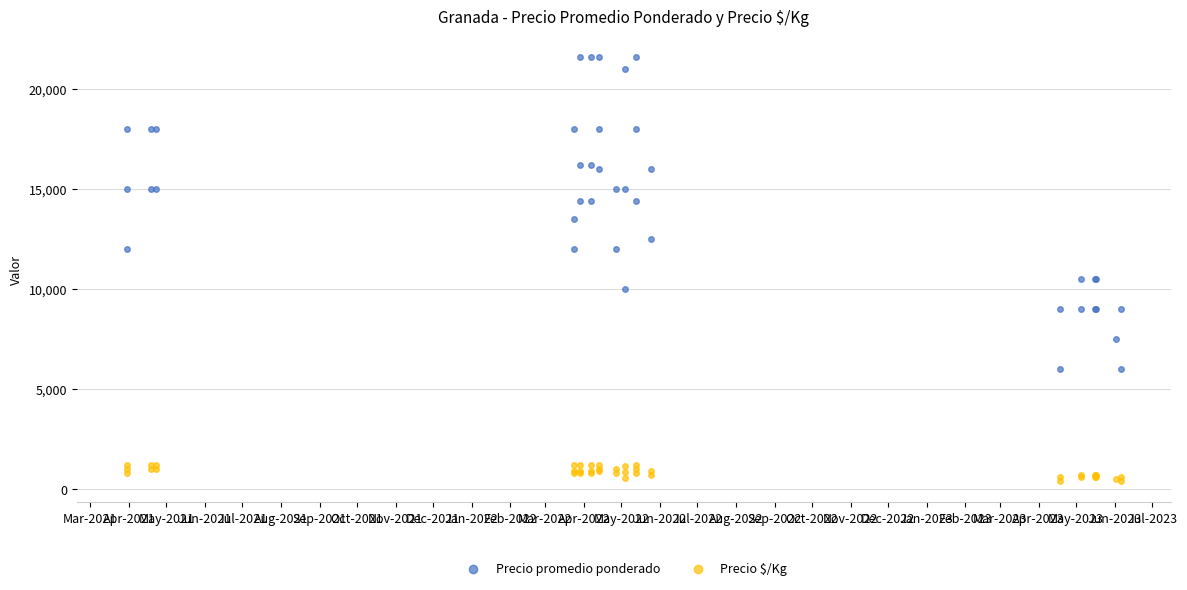

In the Precio promedio ponderado series, what Y value is closest to 13800?

13500